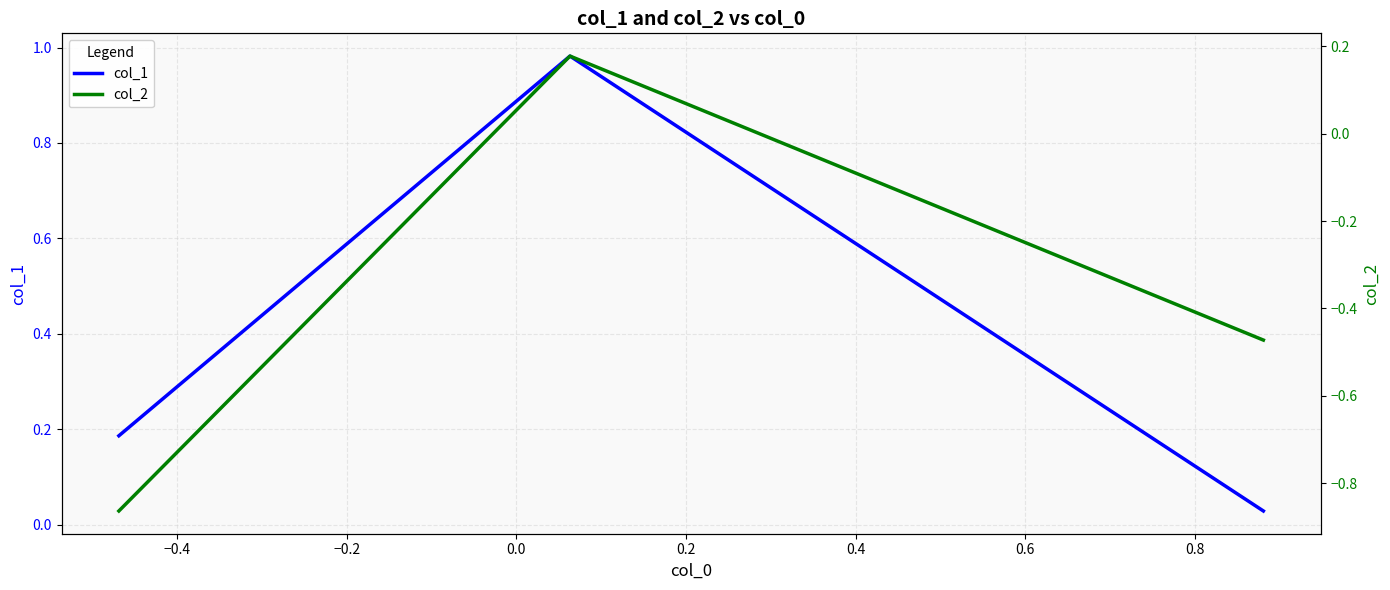

Reading left to right, what are all the values shown in this chart?

col_1: 0.2	1.0	0.0
col_2: -0.9	0.2	-0.5